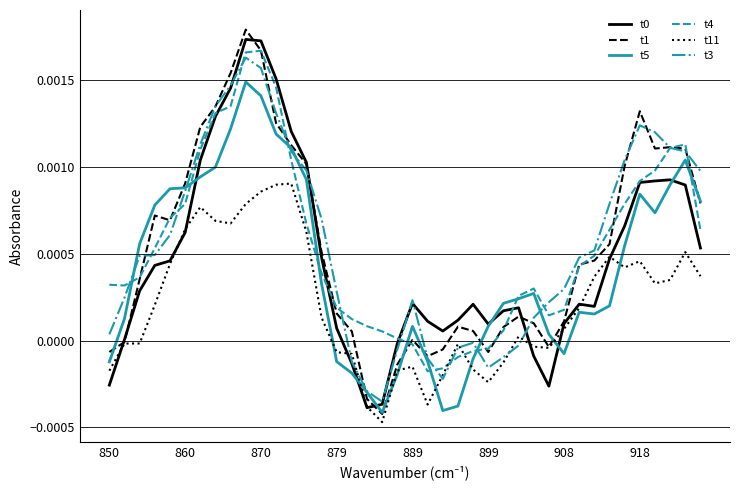

True or false: t0 has more than 0 points higher than both neighbors.

True